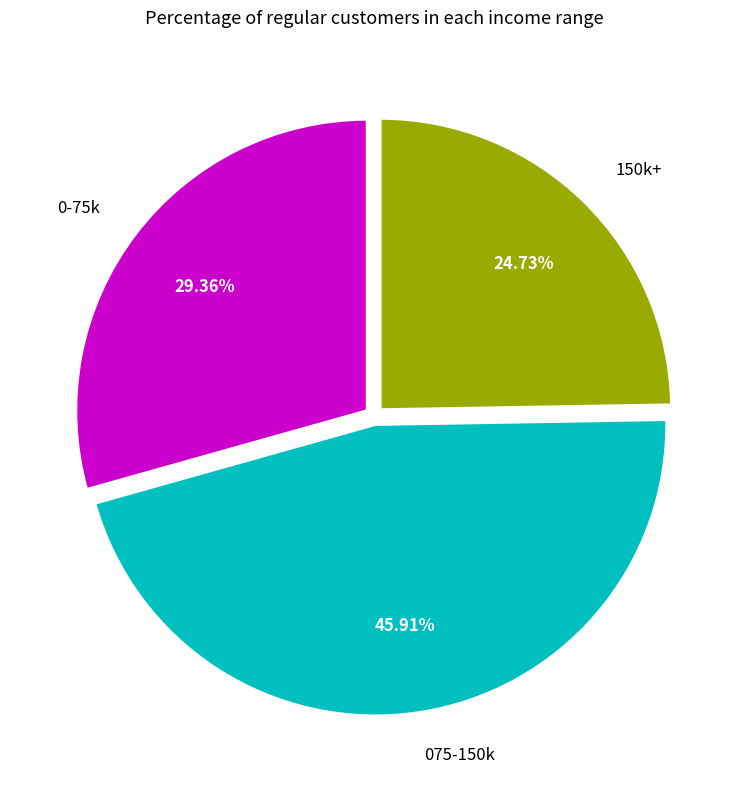

Do 0-75k and 075-150k together represent more than half of the pie?

Yes